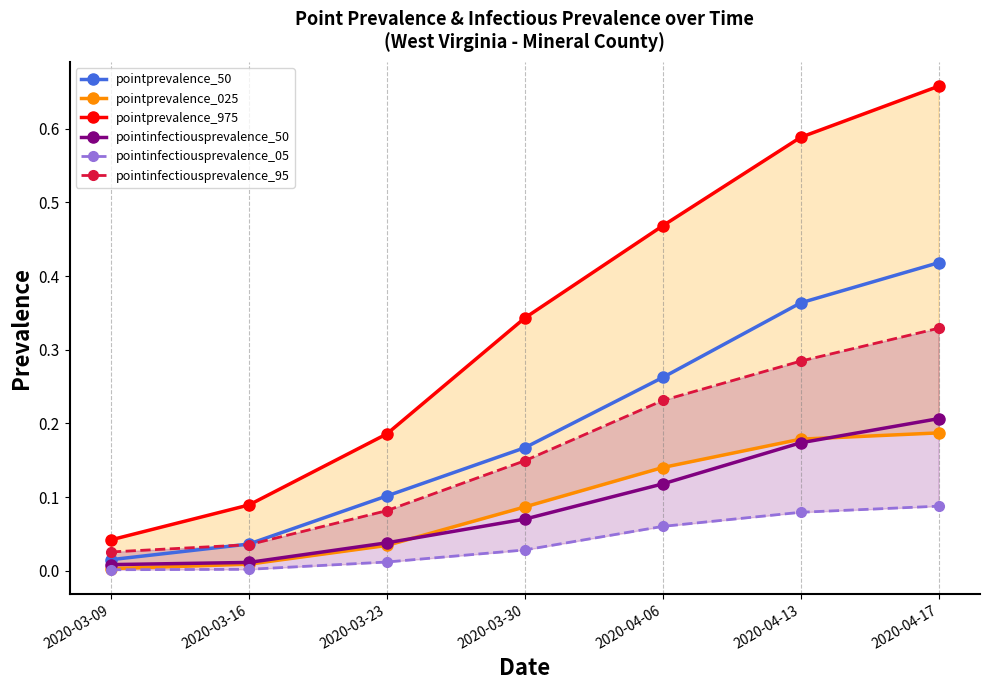

What is the label of the 7th point from the right?

2020-03-09